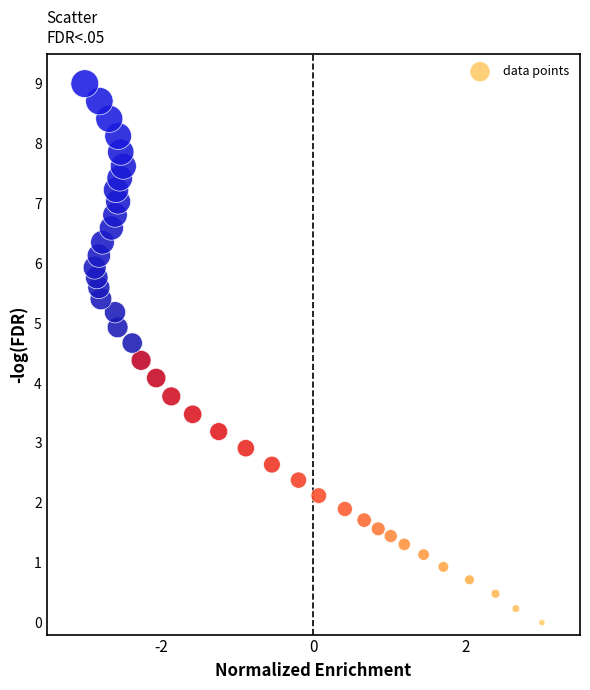

What is the range of X values (max minus min)?

6.0